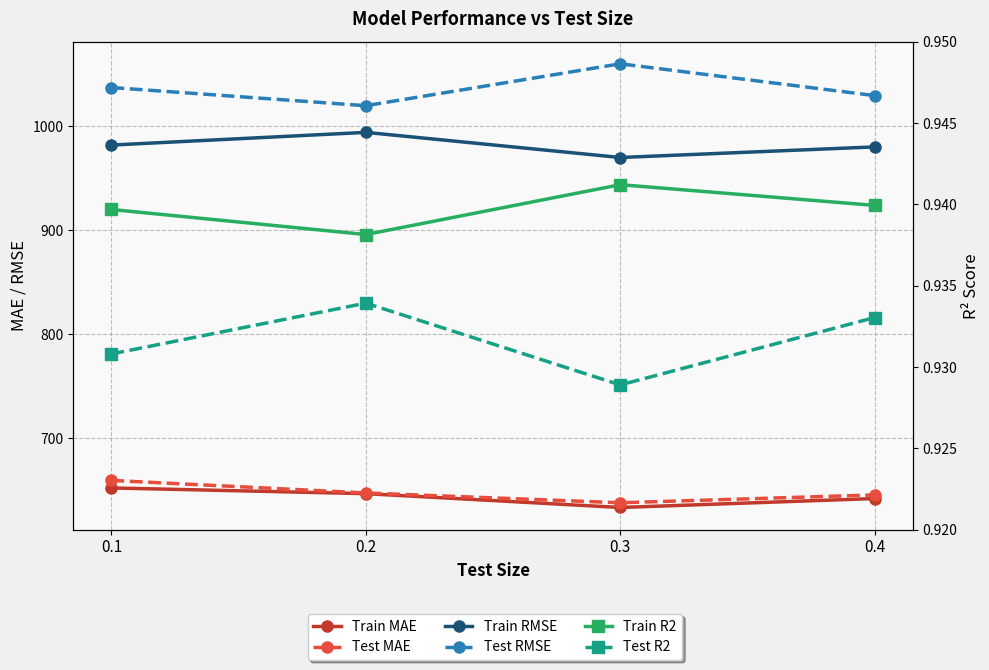

Reading left to right, transcribe all the data shown in this chart.

Train MAE: 0.1=652.3	0.2=646.8	0.3=633.5	0.4=642.1
Test MAE: 0.1=659.5	0.2=647.4	0.3=638.0	0.4=645.5
Train RMSE: 0.1=982.1	0.2=994.3	0.3=970.1	0.4=980.3
Test RMSE: 0.1=1037.4	0.2=1019.9	0.3=1060.2	0.4=1029.6
Train R2: 0.1=0.9	0.2=0.9	0.3=0.9	0.4=0.9
Test R2: 0.1=0.9	0.2=0.9	0.3=0.9	0.4=0.9